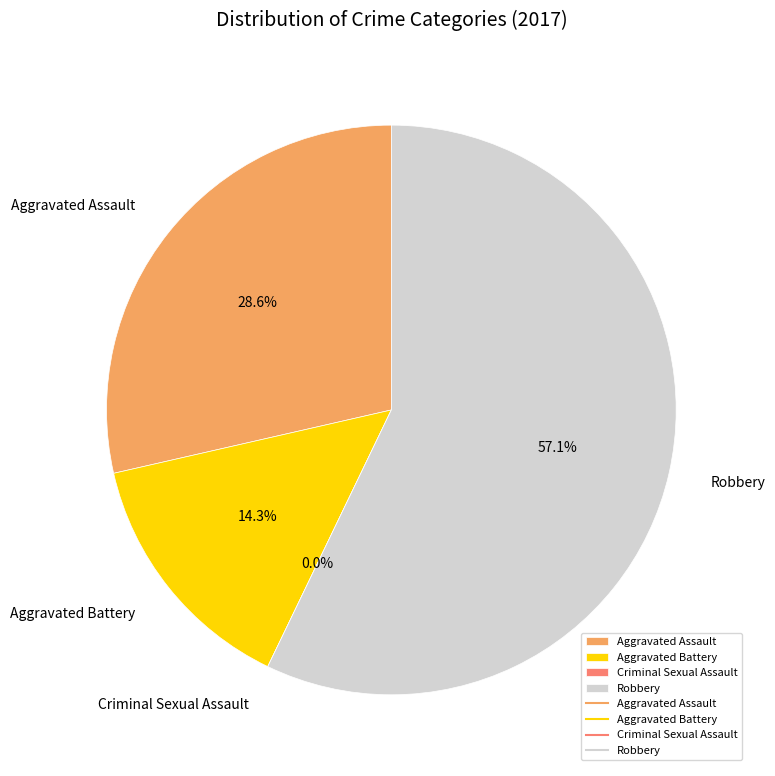

What percentage do Aggravated Battery and Criminal Sexual Assault together represent?

14.3%